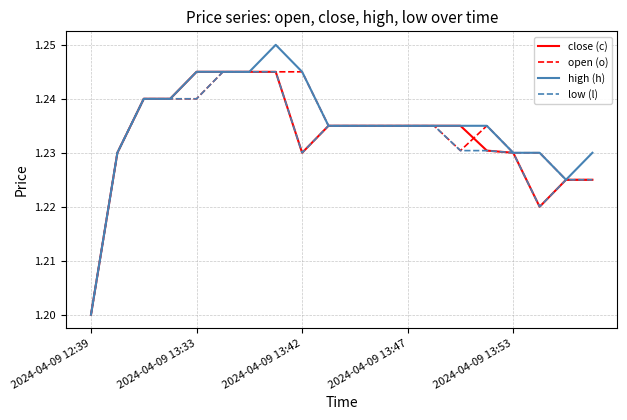

Which series has the largest range (max minus min)?

high (h)